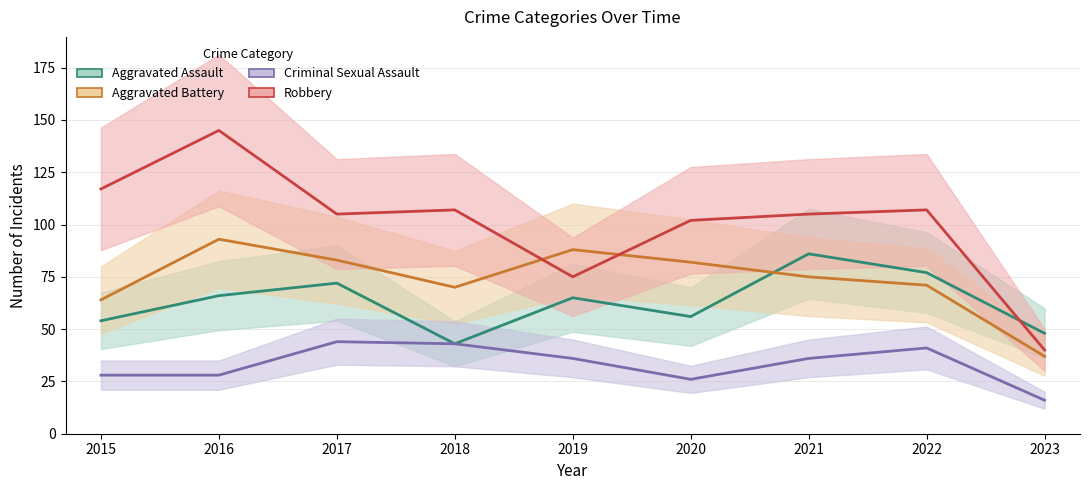

How many distinct data groups are displayed?

4